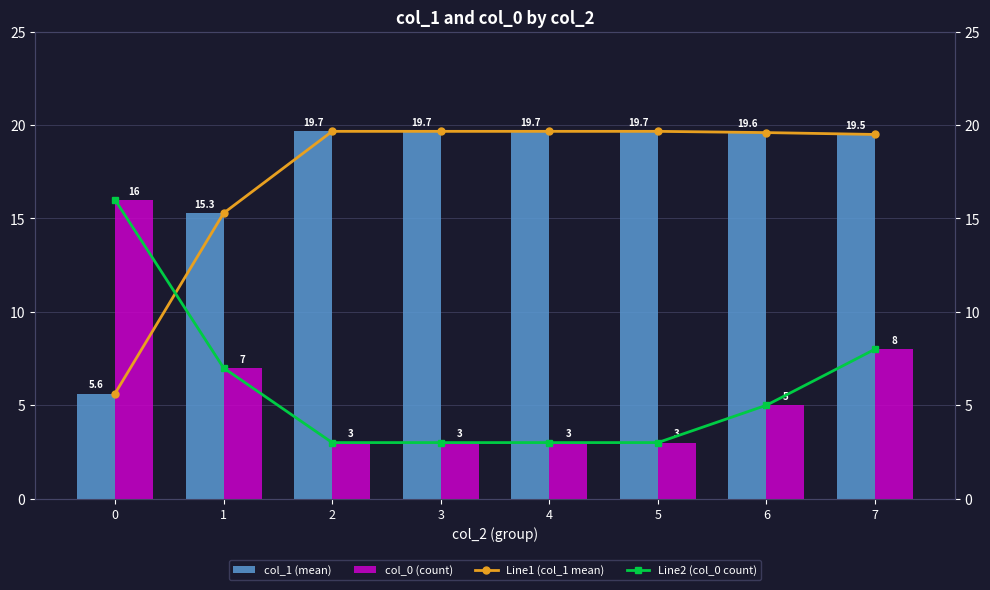

At which category is the sum across all series the highest?

7